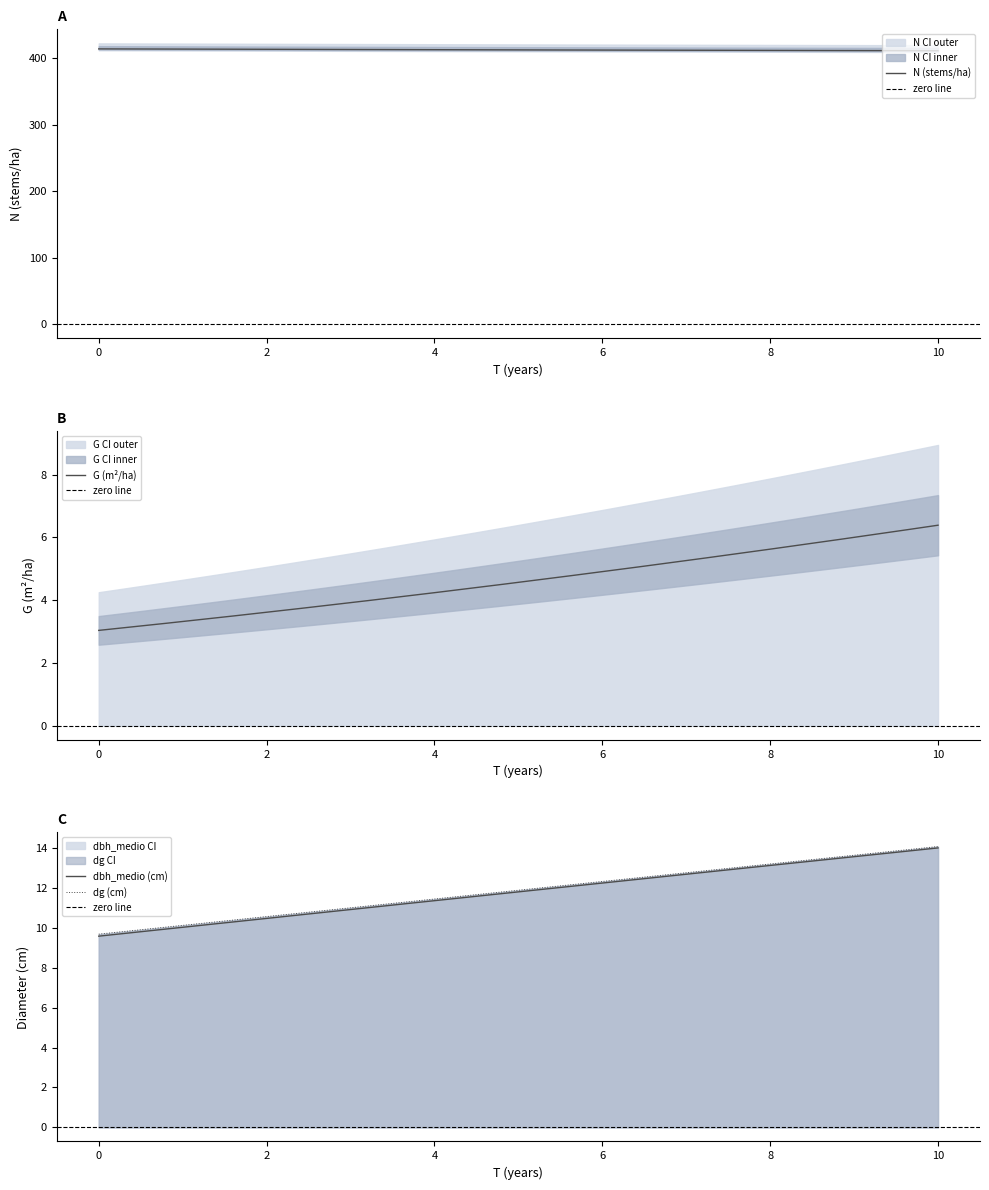

The G series shows 4.6 at 5. True or false?

True